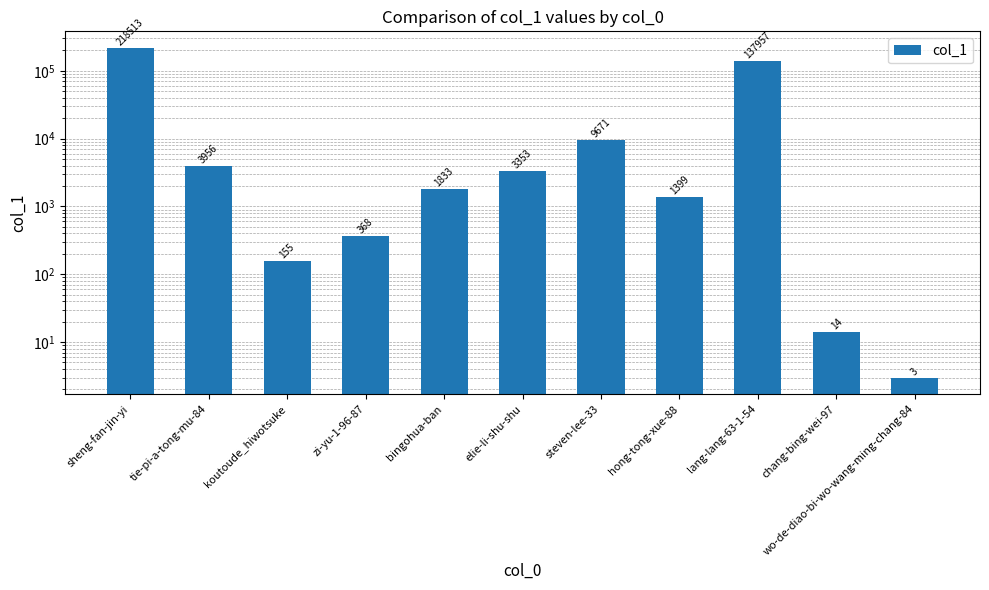

What value does the data have at hong-tong-xue-88, to the nearest 50?

1400